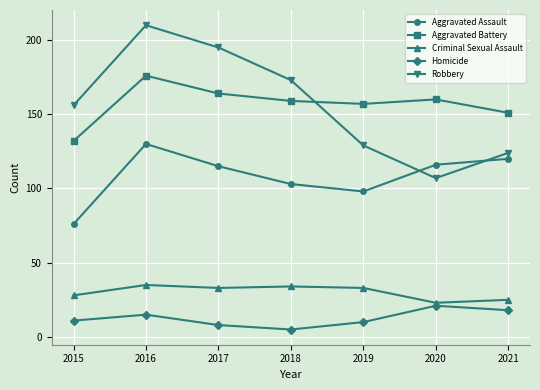

Is it true that Robbery equals 219 at 2015?

False